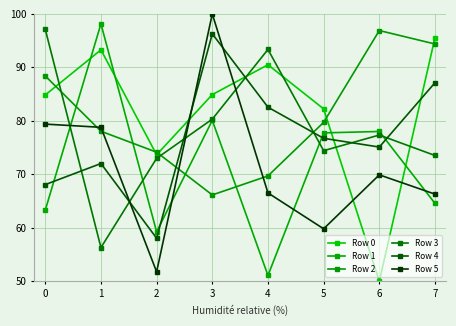

What is the difference between the second highest and second lowest values in the Row 5 series?

19.6